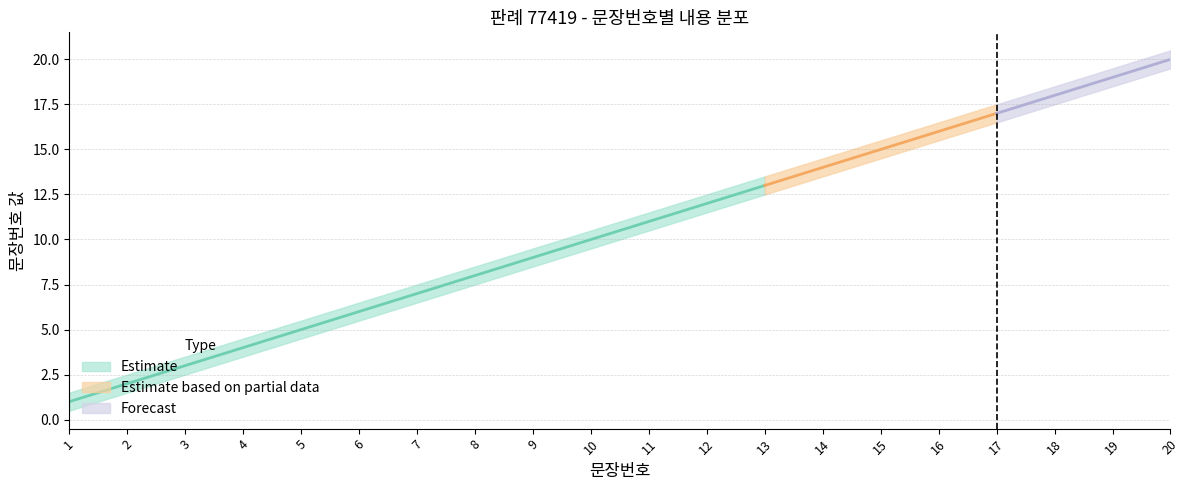

What is the maximum value for lower_bound?

19.5